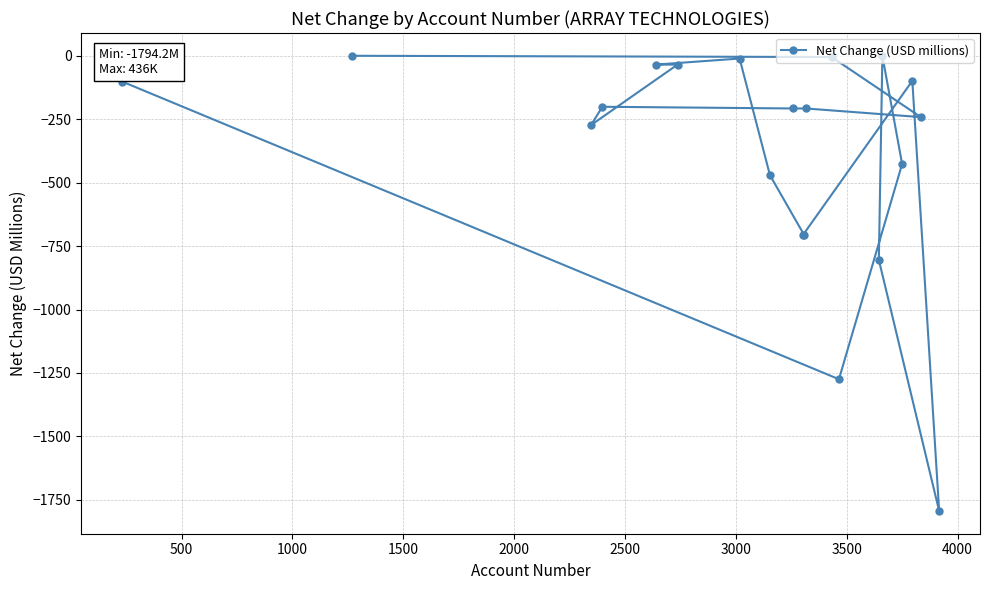

What is the smallest value displayed?

-1794.2